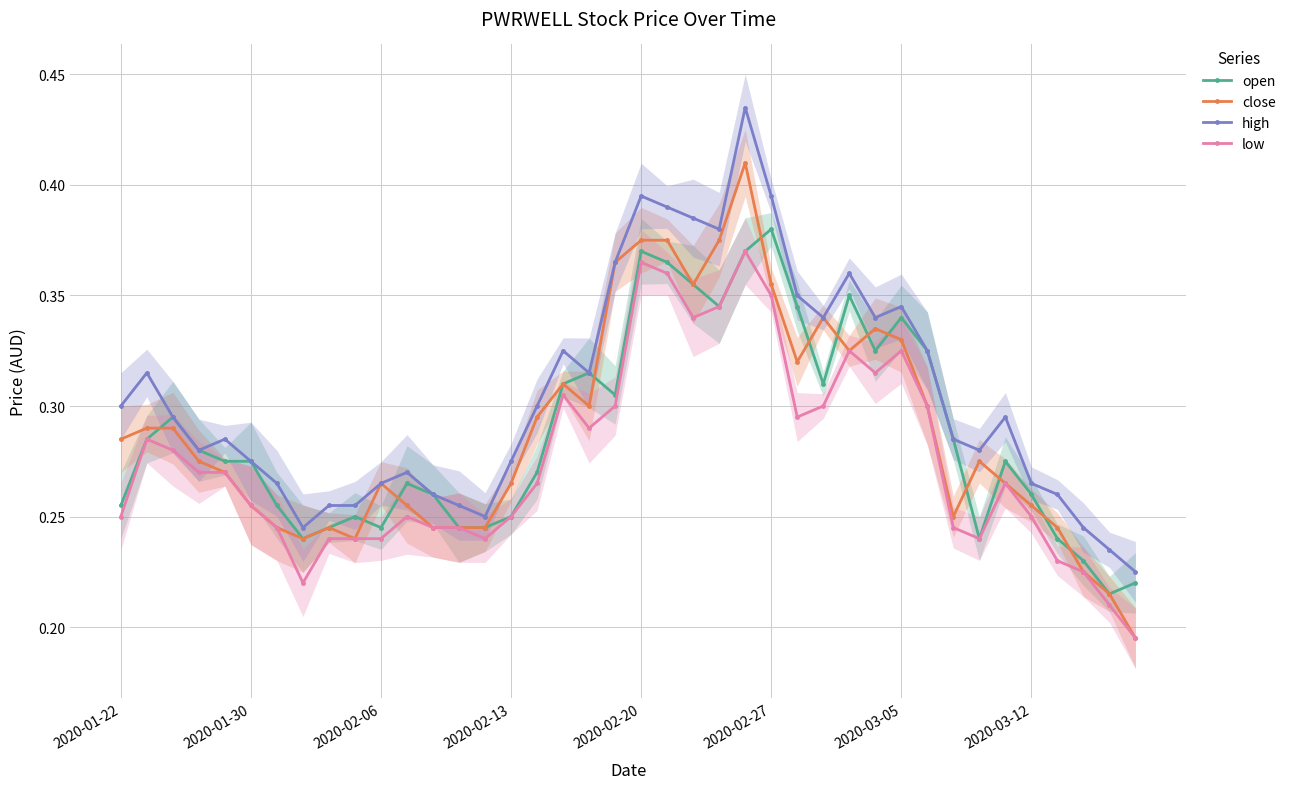

True or false: low and open intersect in this chart.

False